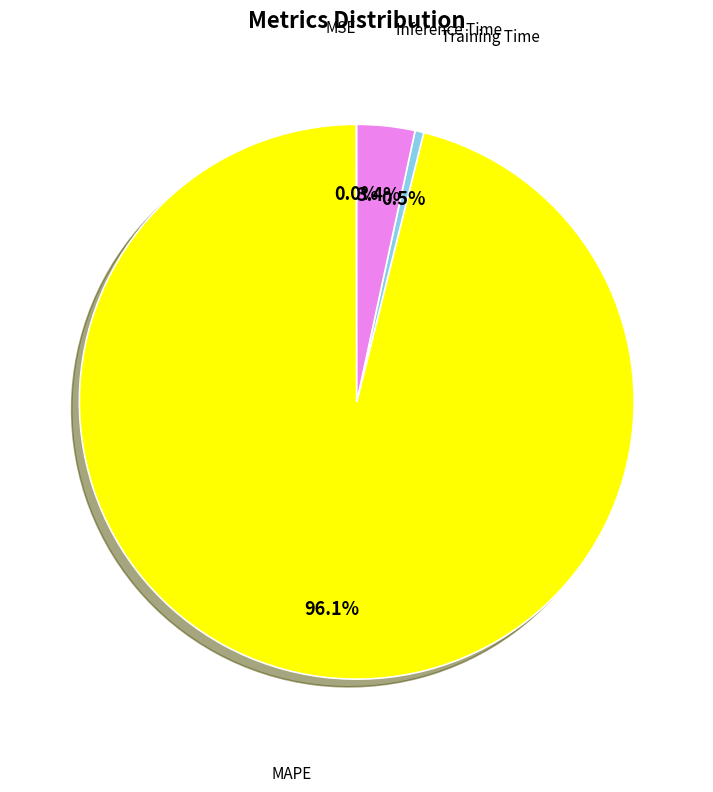

To the nearest percent, what is the difference between the MAPE and Inference Time slice percentages?

93%